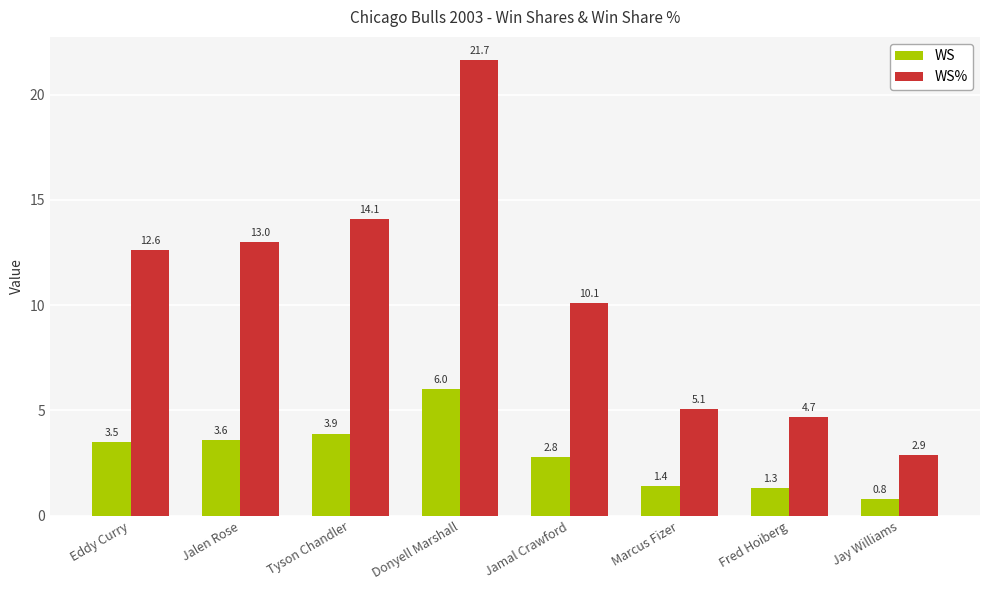

Which category has the highest value in the WS% series?

Donyell Marshall